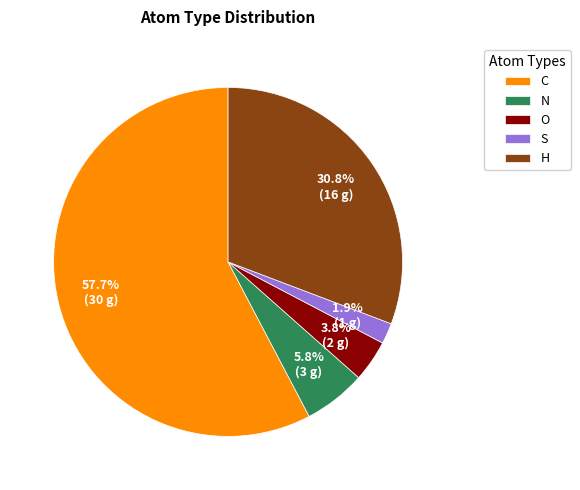

To the nearest percent, what percentage of the pie is H?

31%